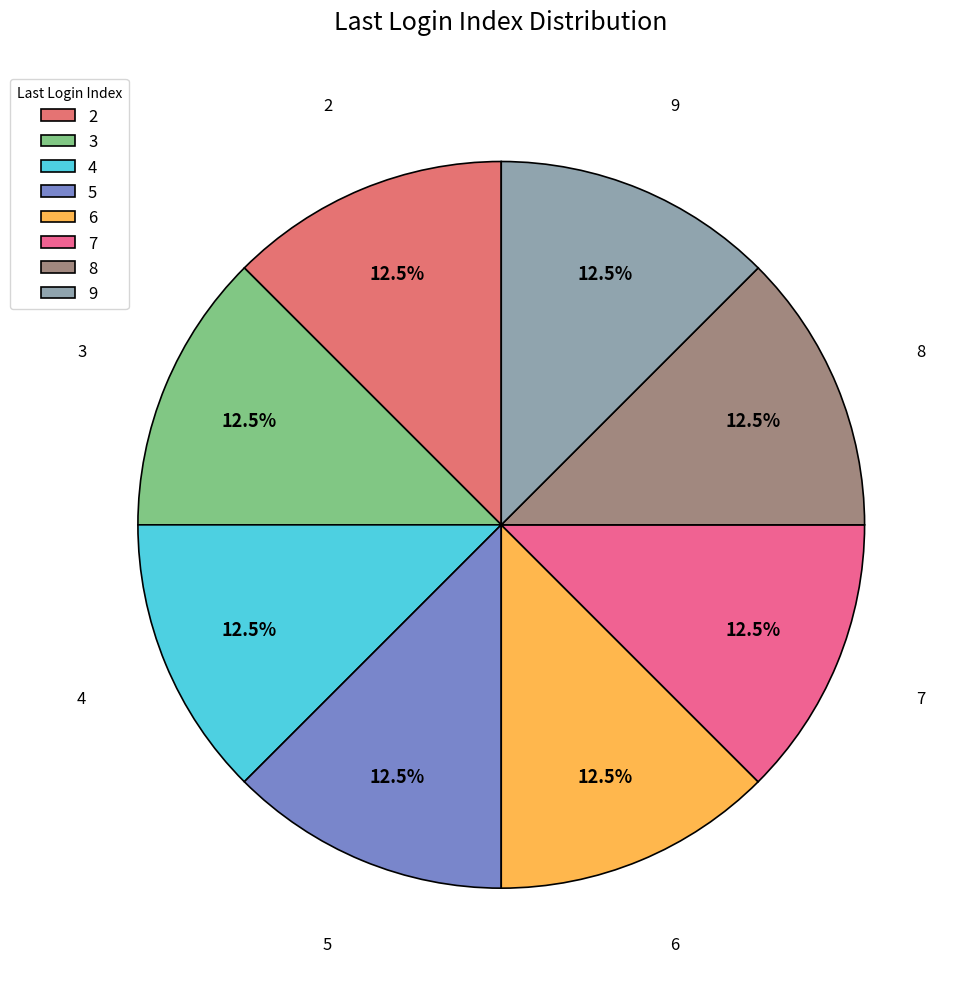

Combined, what portion of the pie is 7 and 8?

25.0%